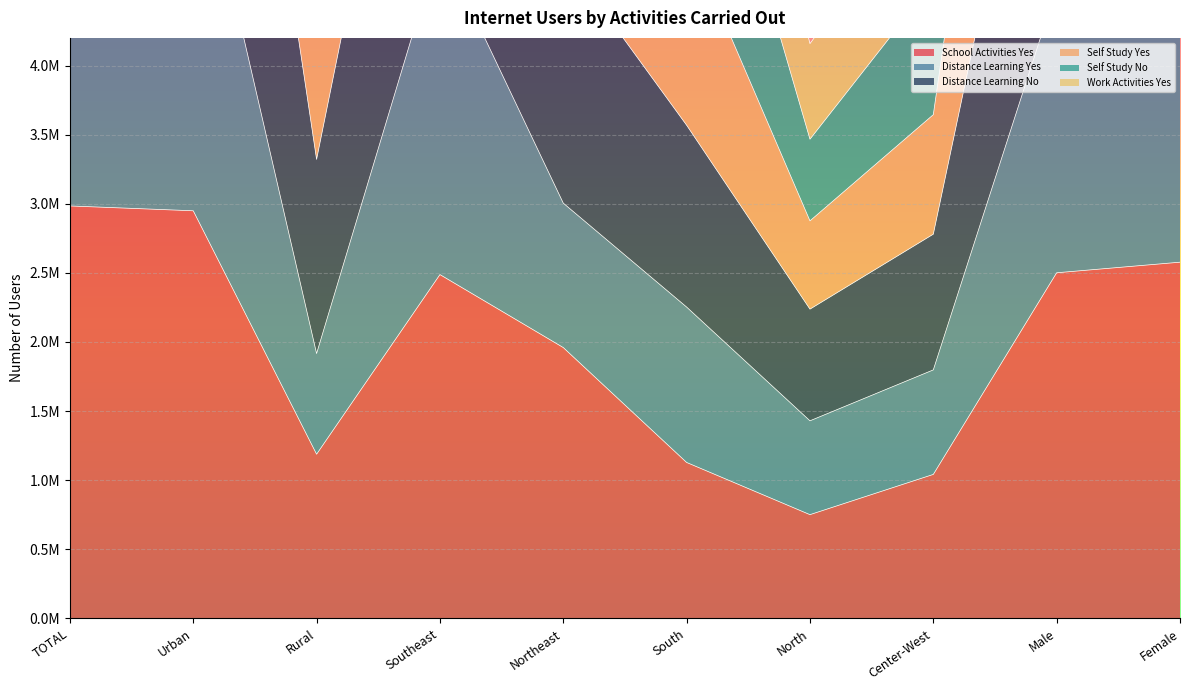

True or false: School Activities Yes and Distance Learning No intersect in this chart.

False